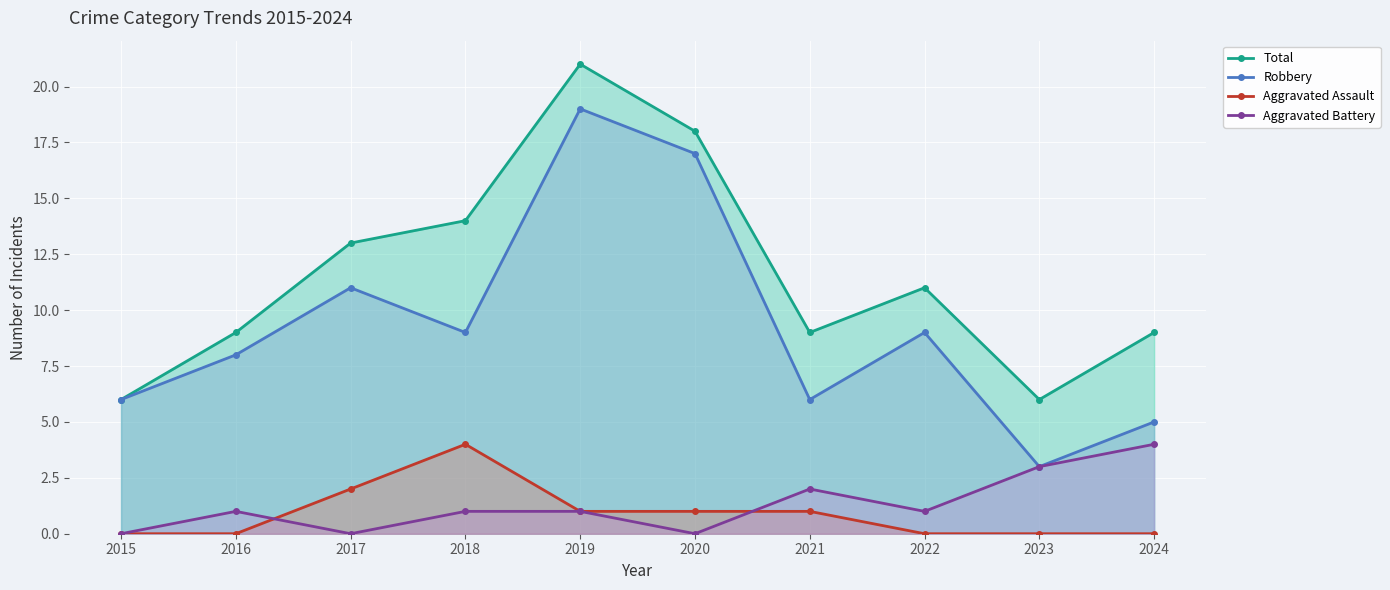

At how many categories does at least one series exceed 6?

8